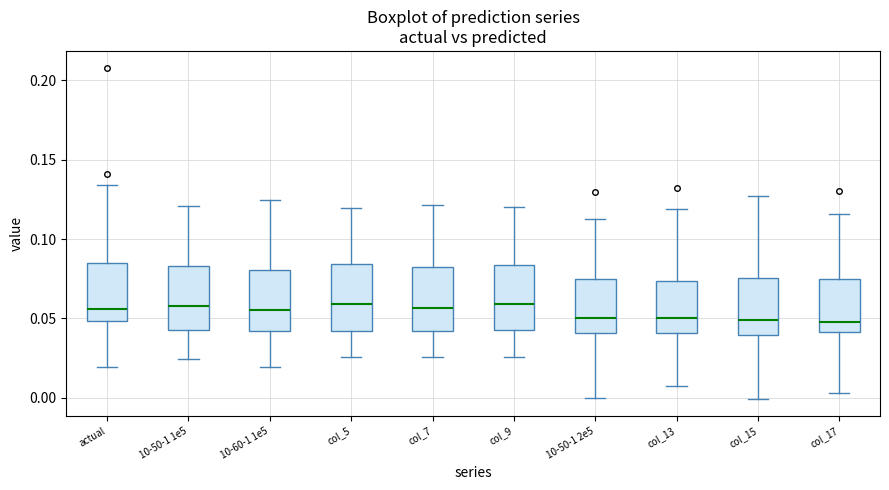

Reading left to right, read every box against the y-axis: the position of its median line, the range the box covers, and the ends of its whiskers. The values are not printed on the chart, so give them approximately, as read against the axis.

actual: median 0.055, box 0.050 to 0.085, whiskers 0.020 to 0.135
10-50-1 1e5: median 0.060, box 0.045 to 0.085, whiskers 0.025 to 0.120
10-60-1 1e5: median 0.055, box 0.040 to 0.080, whiskers 0.020 to 0.125
col_5: median 0.060, box 0.040 to 0.085, whiskers 0.025 to 0.120
col_7: median 0.055, box 0.040 to 0.080, whiskers 0.025 to 0.120
col_9: median 0.060, box 0.045 to 0.085, whiskers 0.025 to 0.120
10-50-1 2e5: median 0.050, box 0.040 to 0.075, whiskers 0.000 to 0.110
col_13: median 0.050, box 0.040 to 0.075, whiskers 0.005 to 0.120
col_15: median 0.050, box 0.040 to 0.075, whiskers 0.000 to 0.125
col_17: median 0.050, box 0.040 to 0.075, whiskers 0.005 to 0.115